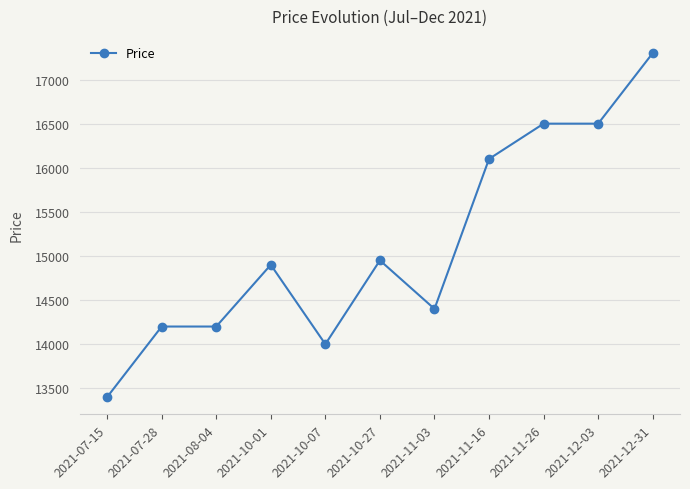

What is the average value?

15132